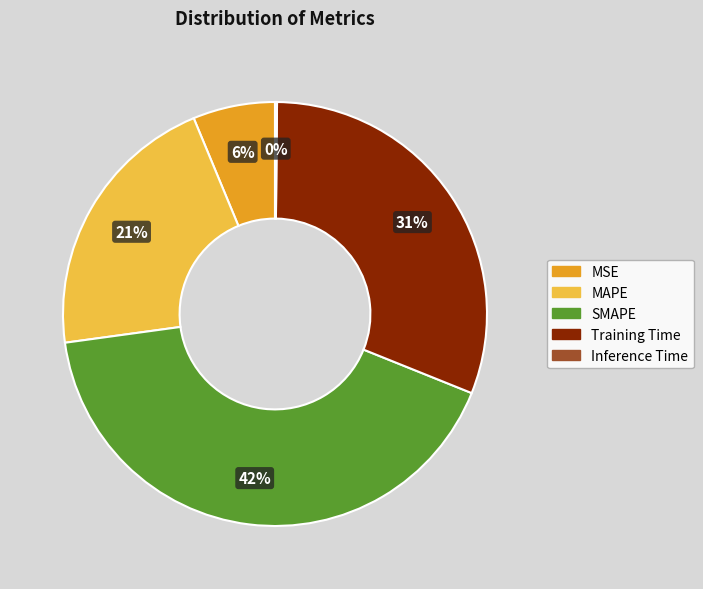

Is there a majority slice in this chart?

No